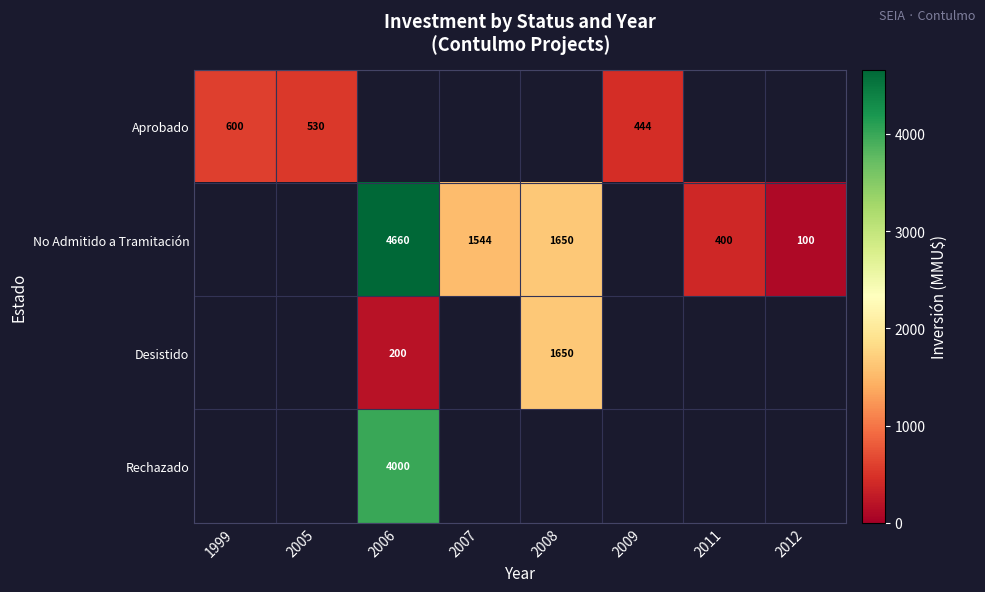

The value of Aprobado at 1999 is 789. True or false?

False